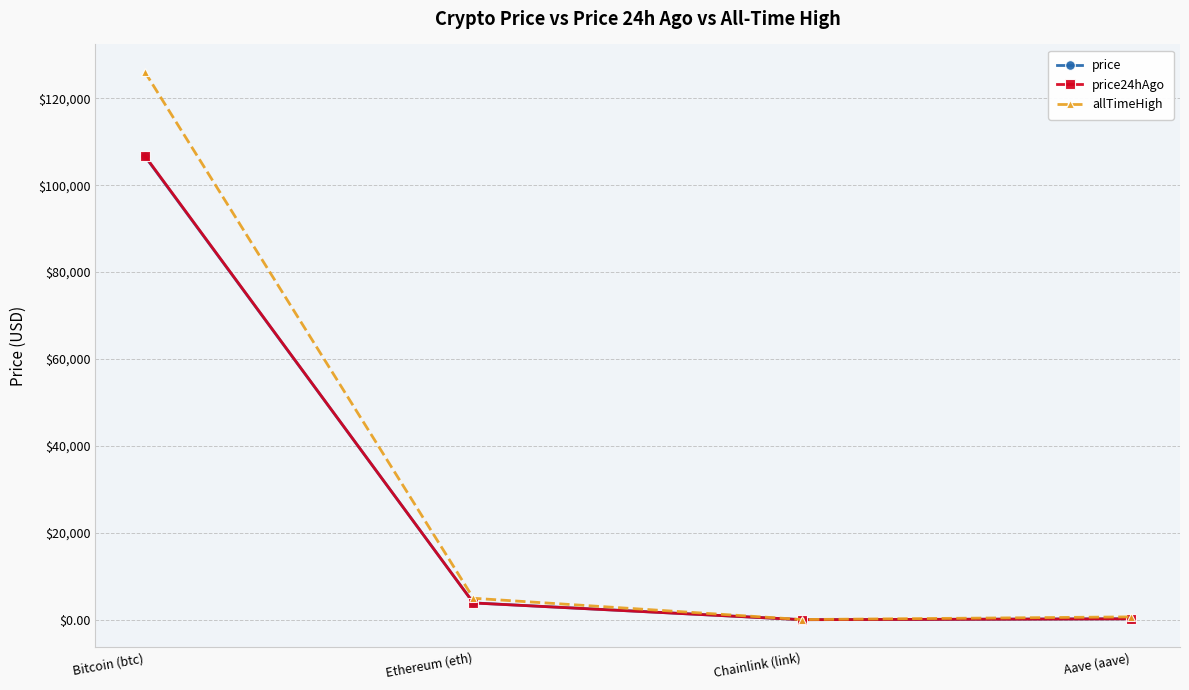

Is the value of allTimeHigh at Aave (aave) greater than the value of price at Bitcoin (btc)?

No